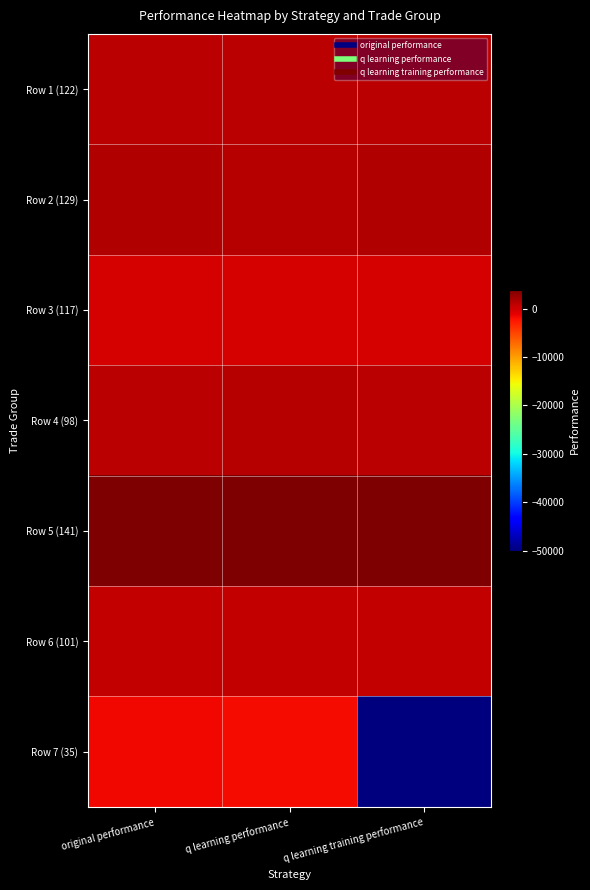

Reading left to right, extract all data points from this chart.

Row 1 (122): original performance=1050.4	q learning performance=1050.4	q learning training performance=1050.4
Row 2 (129): original performance=1359.7	q learning performance=1260.4	q learning training performance=1359.7
Row 3 (117): original performance=-365.4	q learning performance=-233.6	q learning training performance=-365.4
Row 4 (98): original performance=1019.2	q learning performance=1067.3	q learning training performance=1019.2
Row 5 (141): original performance=3756.9	q learning performance=3686.2	q learning training performance=3784.1
Row 6 (101): original performance=617.5	q learning performance=545.5	q learning training performance=551.7
Row 7 (35): original performance=-1658.5	q learning performance=-1789.8	q learning training performance=-50000.0